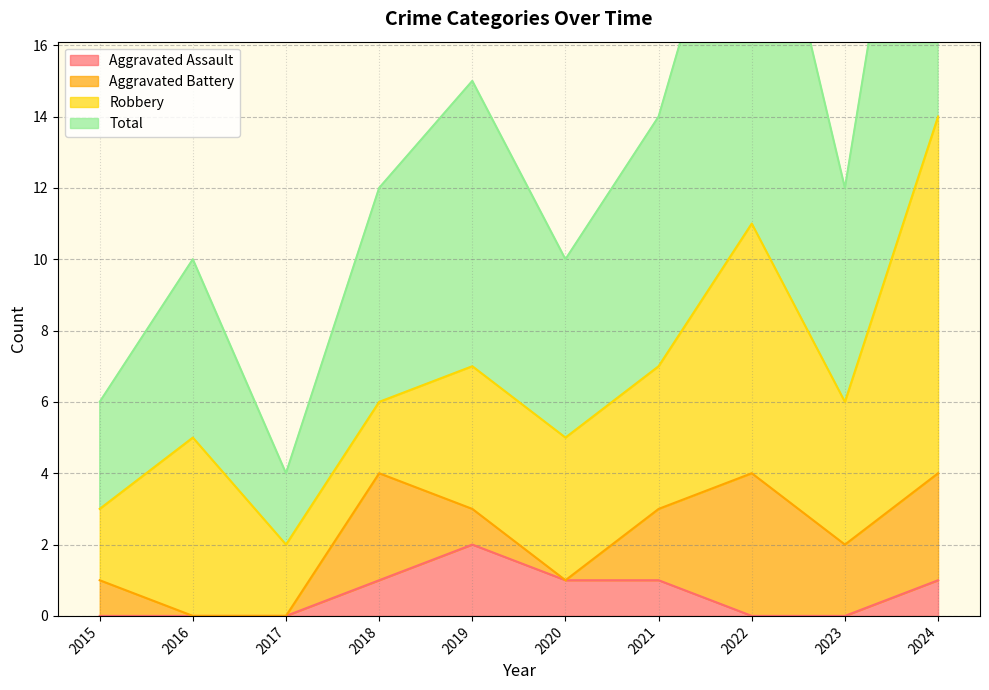

Which series changed the most between 2019 and 2022?

Total